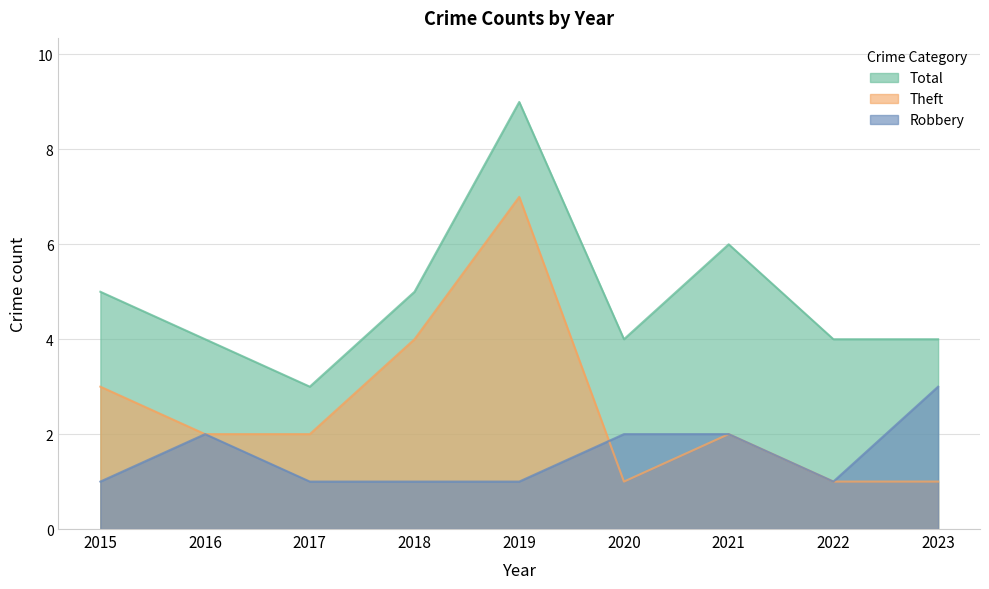

List the series in order of their overall mean, highest first.

Total, Theft, Robbery